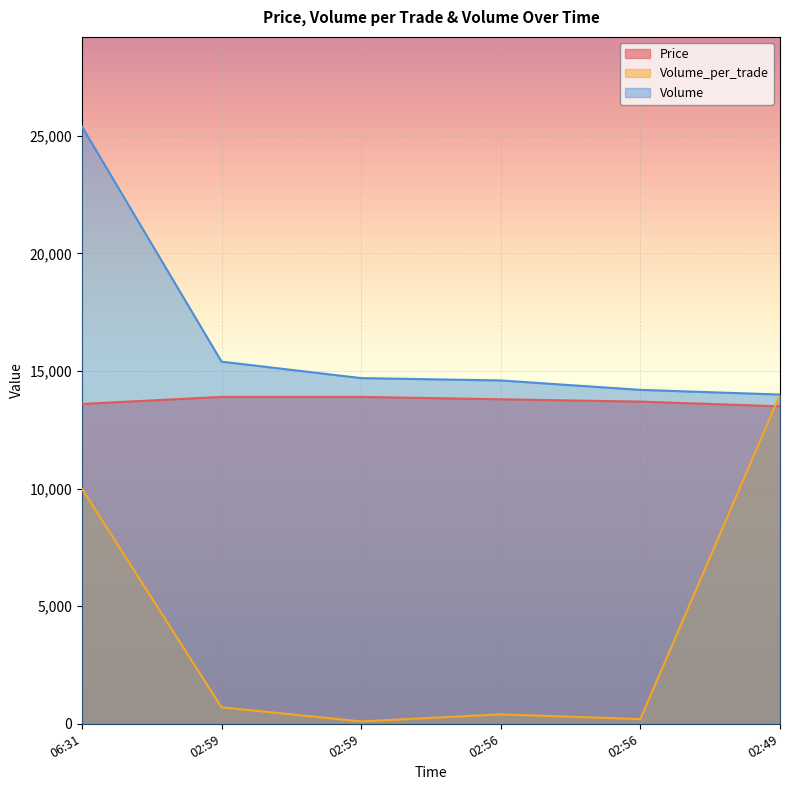

Reading right to left, transcribe all the data shown in this chart.

Price: 13500	13700	13800	13900	13900	13600
Volume_per_trade: 14000	200	400	100	700	10000
Volume: 14000	14200	14600	14700	15400	25400